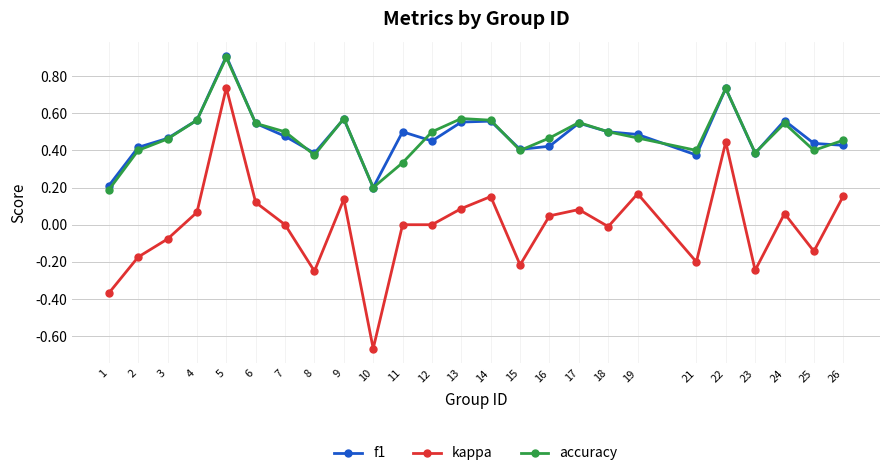

The value of kappa at 3 is -0.0. True or false?

False